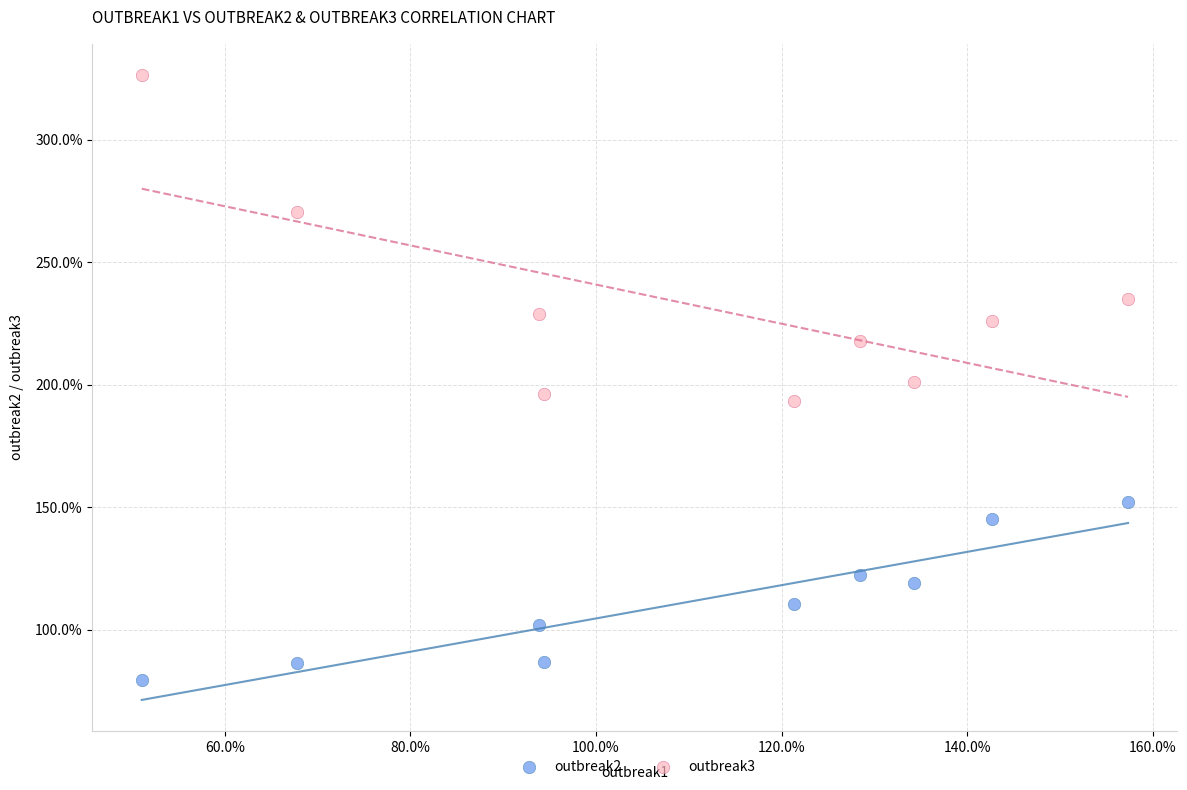

Which series reaches the minimum Y coordinate?

outbreak2